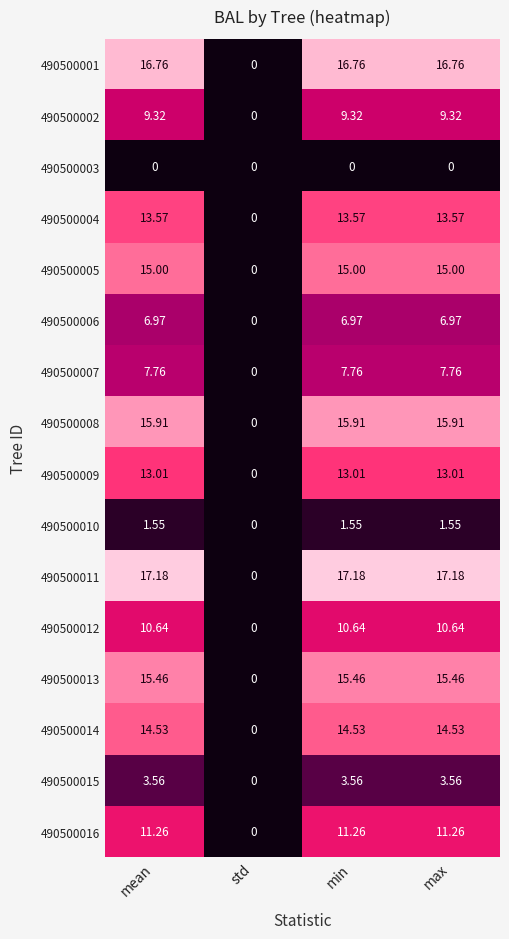

Is the value of 490500015 at min greater than the value of 490500006 at std?

Yes